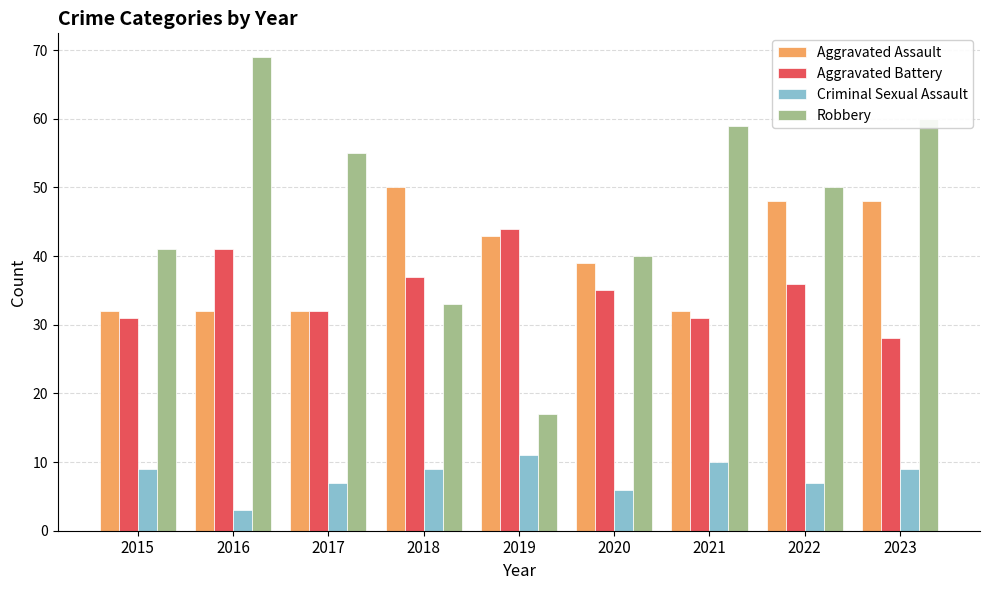

Reading left to right, what are all the values shown in this chart?

Aggravated Assault: 2015=32	2016=32	2017=32	2018=50	2019=43	2020=39	2021=32	2022=48	2023=48
Aggravated Battery: 2015=31	2016=41	2017=32	2018=37	2019=44	2020=35	2021=31	2022=36	2023=28
Criminal Sexual Assault: 2015=9	2016=3	2017=7	2018=9	2019=11	2020=6	2021=10	2022=7	2023=9
Robbery: 2015=41	2016=69	2017=55	2018=33	2019=17	2020=40	2021=59	2022=50	2023=60